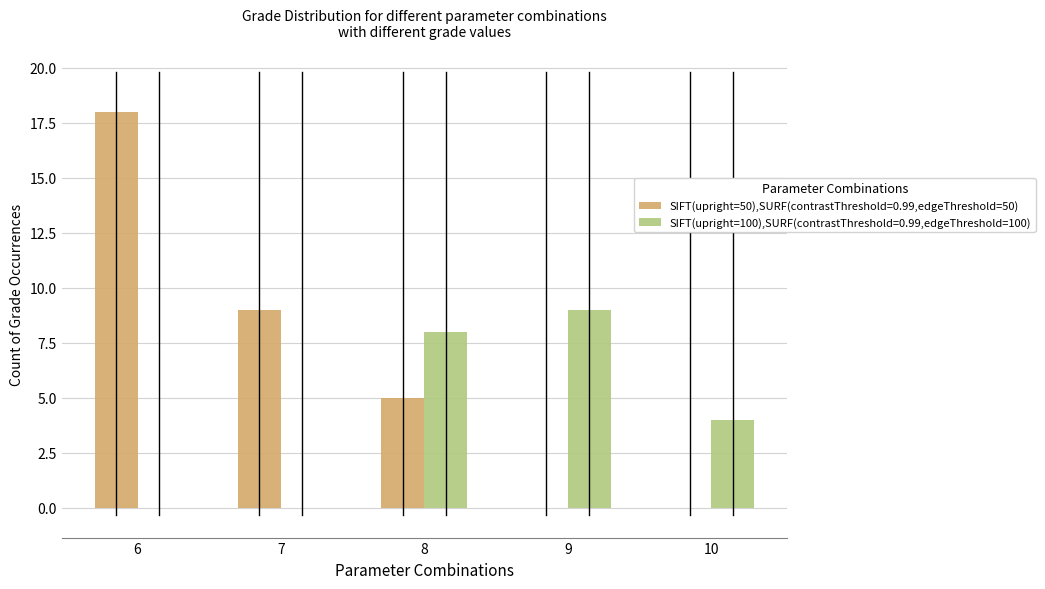

Which series changed the most between 8 and 10?

SIFT(upright=50),SURF(contrastThreshold=0.99,edgeThreshold=50)